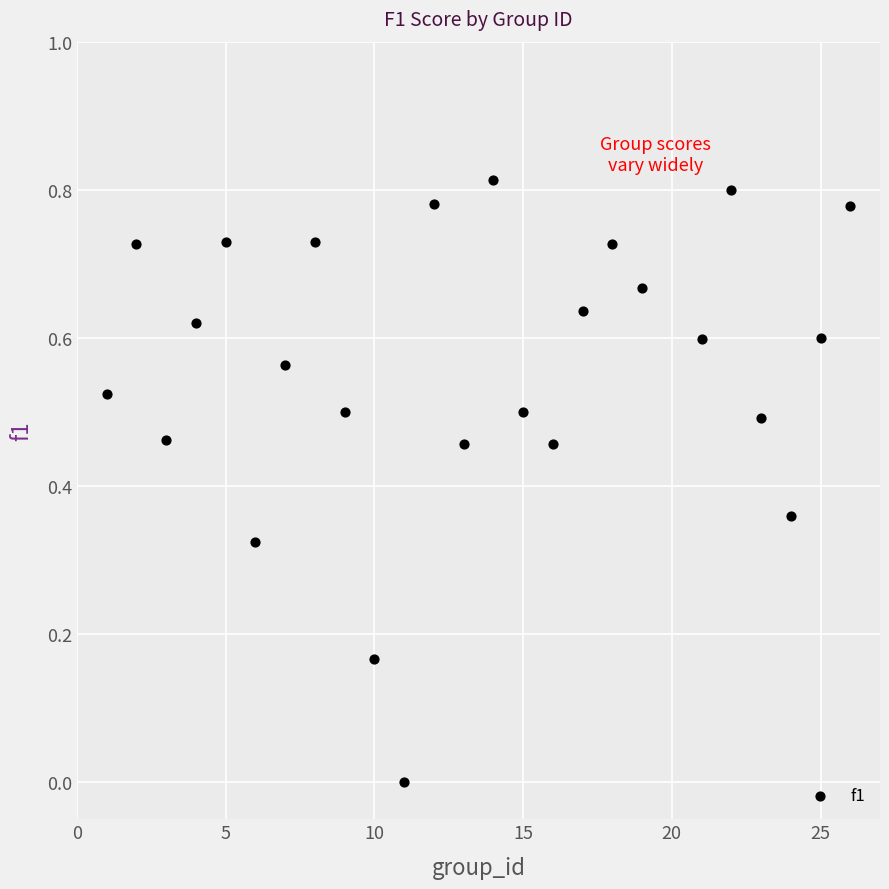

What is the range of X values (max minus min)?

25.0